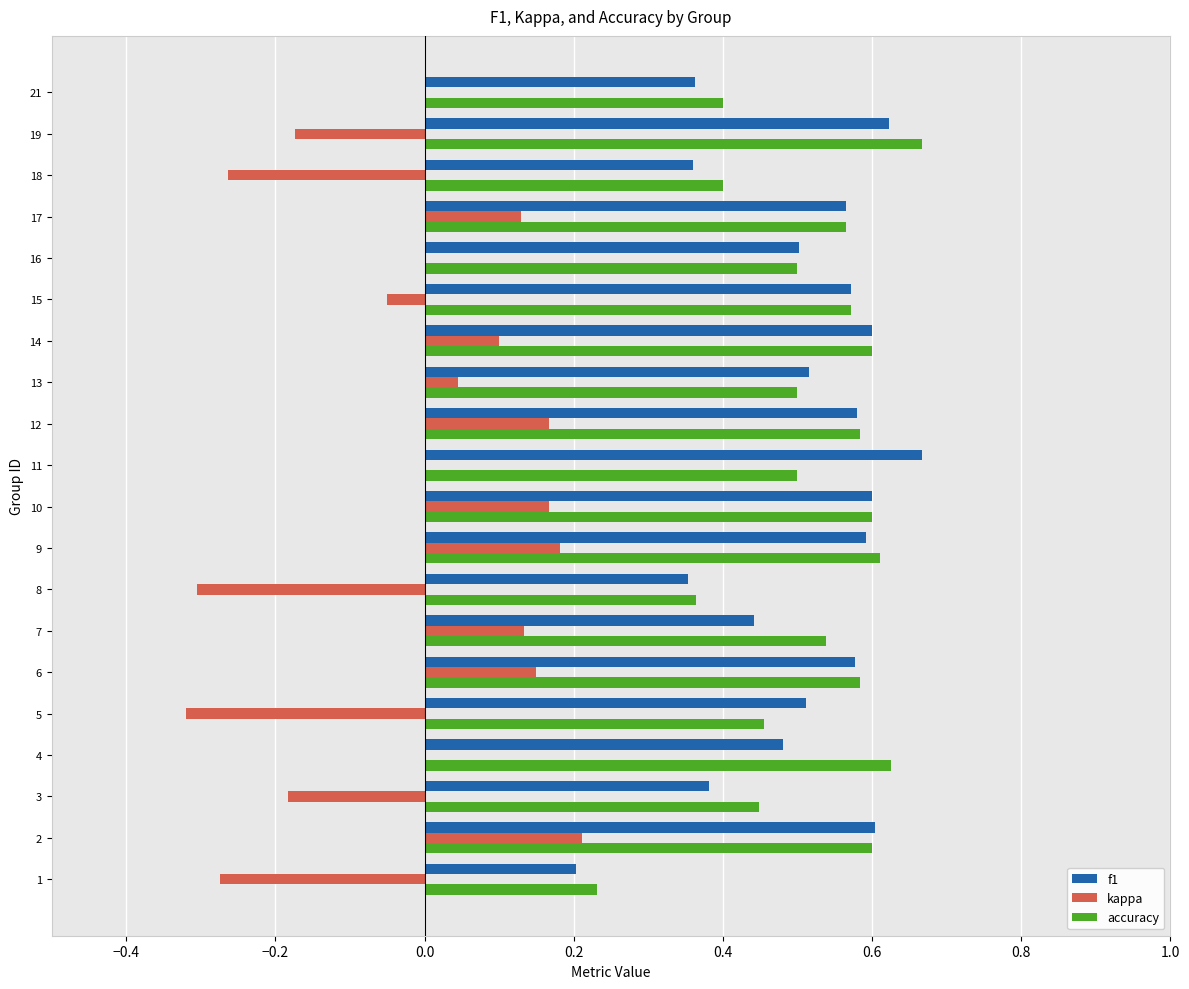

The f1 series shows 0.2 at 11. True or false?

False